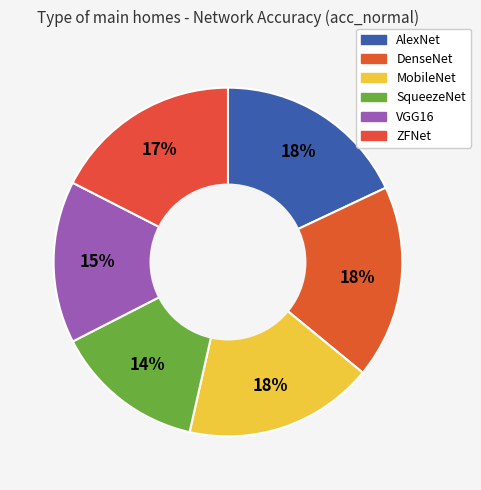

To the nearest percent, what is the average slice percentage?

17%